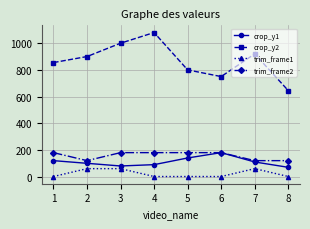

Reading left to right, list all the values displayed in this chart.

crop_y1: 1=120	2=100	3=80	4=90	5=140	6=180	7=110	8=70
crop_y2: 1=855	2=900	3=1000	4=1080	5=800	6=750	7=920	8=645
trim_frame1: 1=1	2=60	3=60	4=1	5=1	6=1	7=60	8=1
trim_frame2: 1=180	2=120	3=180	4=180	5=180	6=180	7=120	8=120